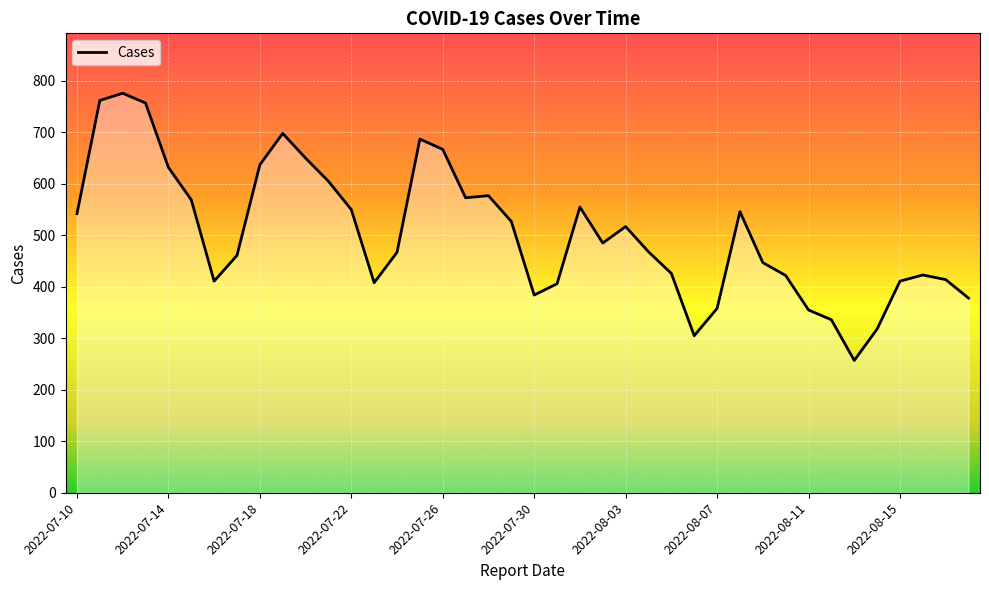

What is the smallest value displayed?

257